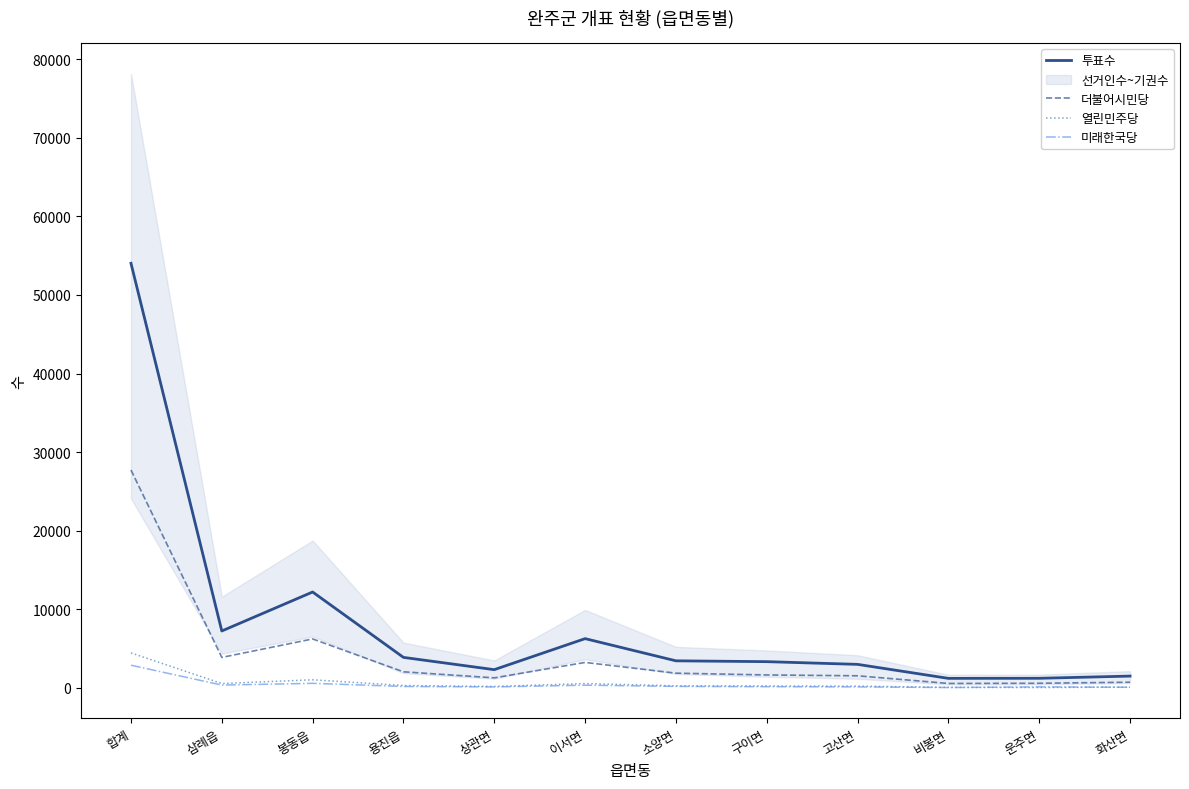

Rank the series at 이서면 from lowest to highest value.

미래한국당, 열린민주당, 더불어시민당, 투표수